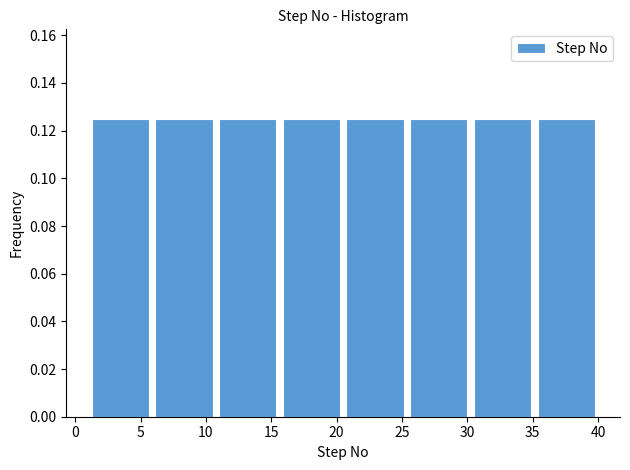

What is the height of the bar covering 30.5 to 35.0 on the x-axis? Neither the bar edges nor the heights are printed on the chart, so give them approximately, as read against the axes.

0.126